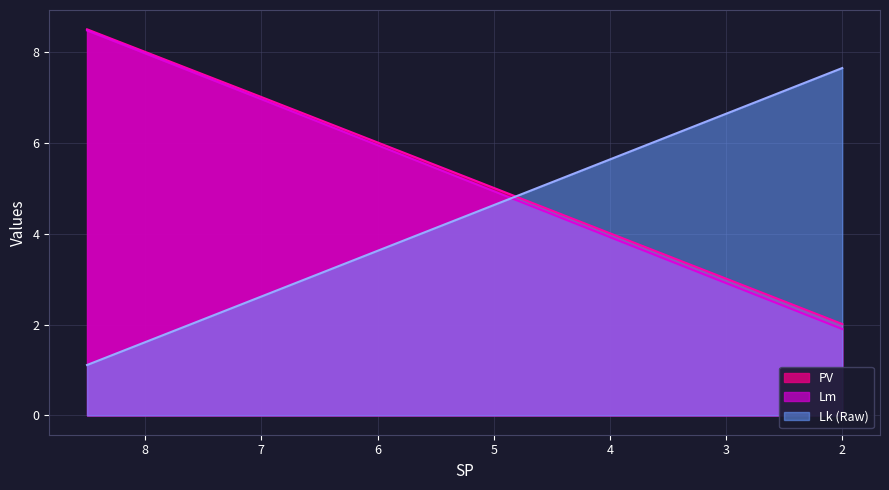

What value does the PV series have at 5.0?

5.0